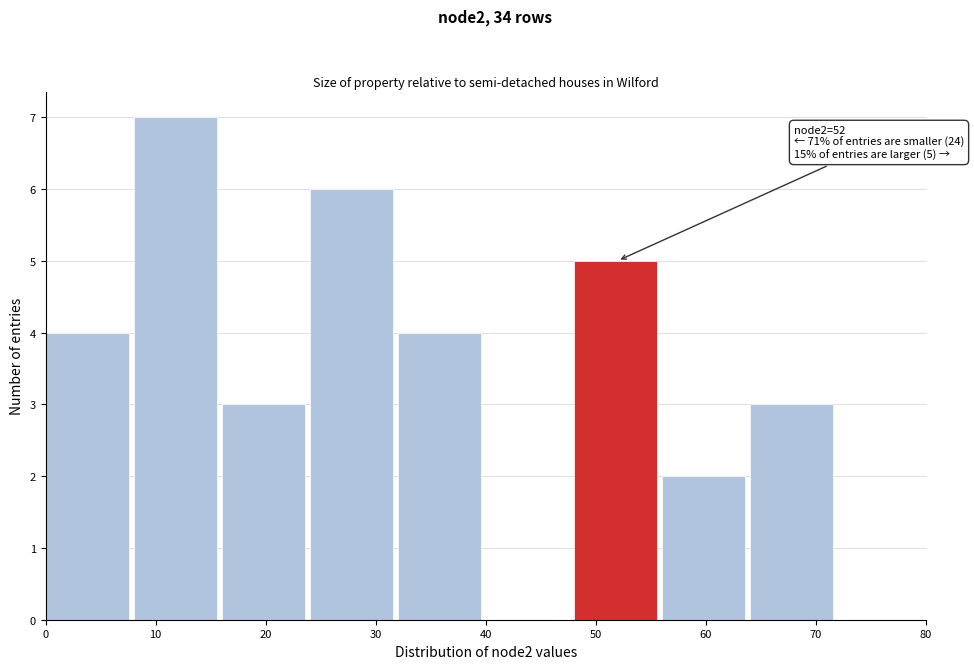

Over which range of the x-axis is the bar tallest?

8 to 16